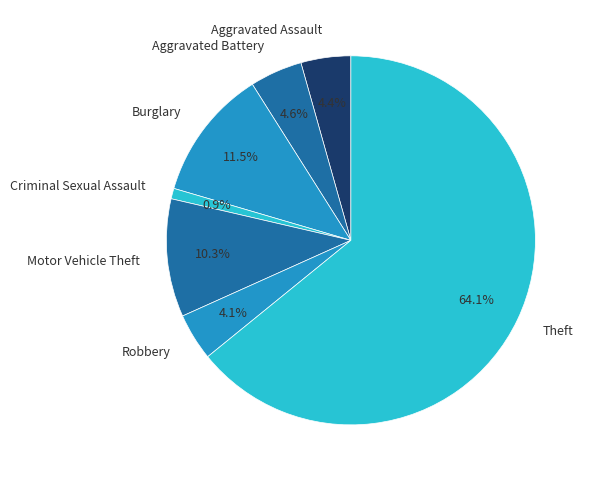

To the nearest percent, what is the average slice percentage?

14%